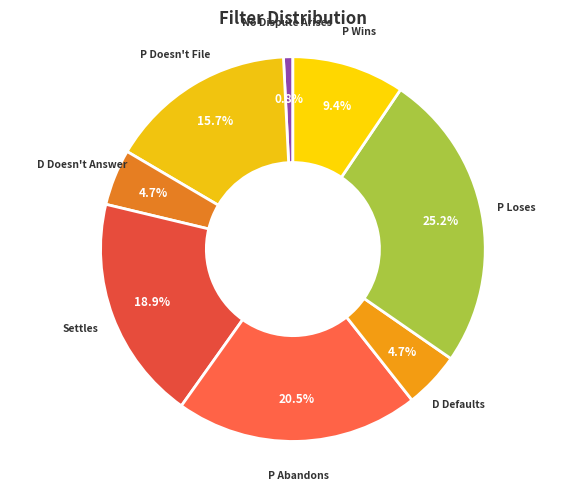

Count the number of slices in the pie.

8